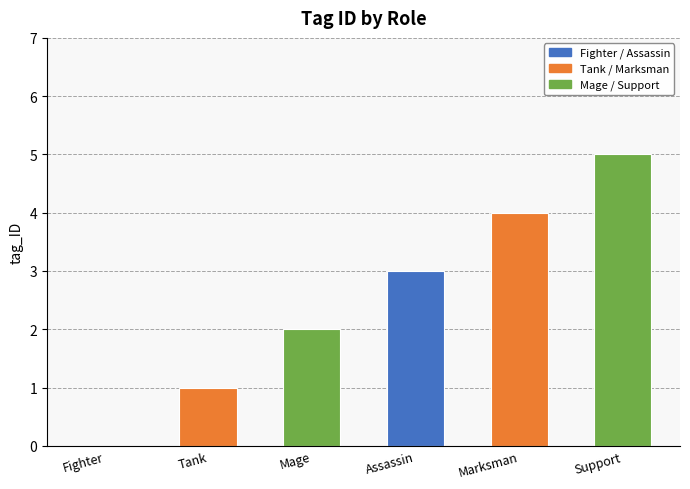

What is the value of the 2nd bar from the left?

1